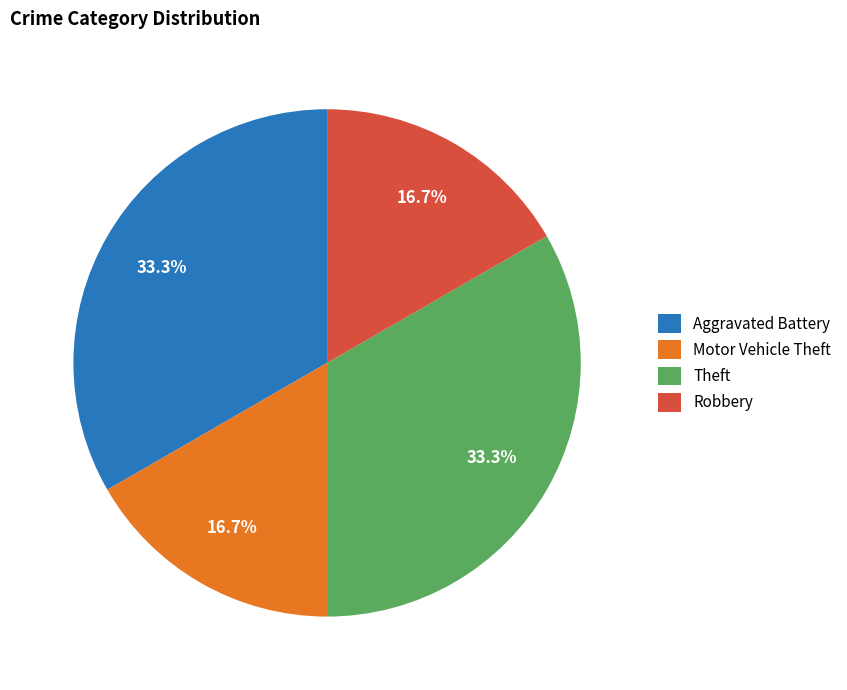

Approximately how many times larger is the value at Motor Vehicle Theft compared to Theft?

0.5